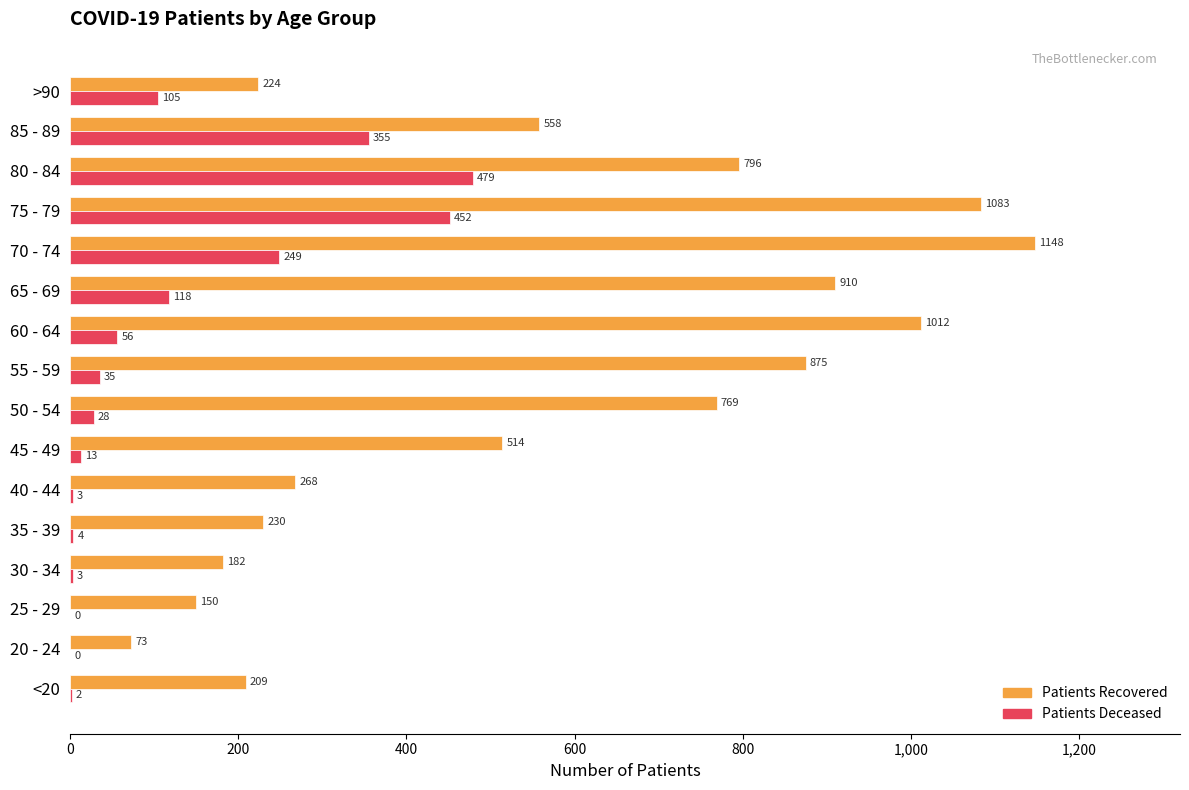

What is the greatest value displayed?

1148